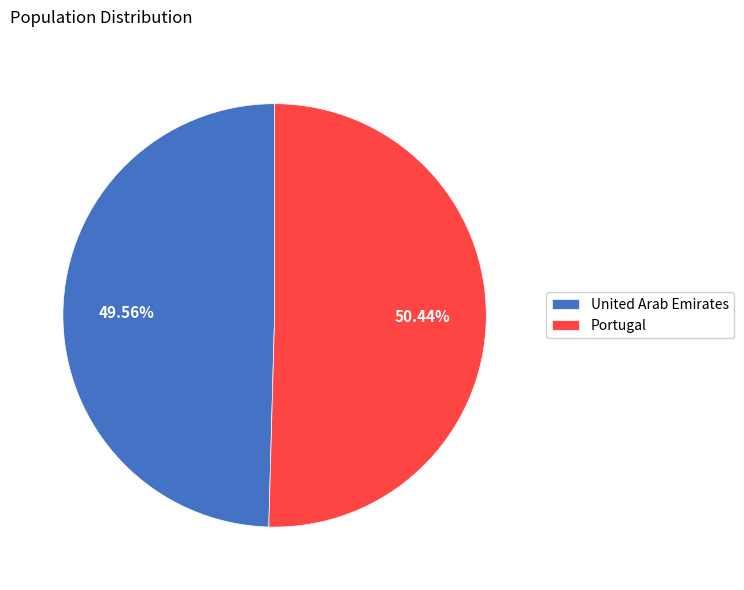

What percentage do United Arab Emirates and Portugal together represent?

100.0%